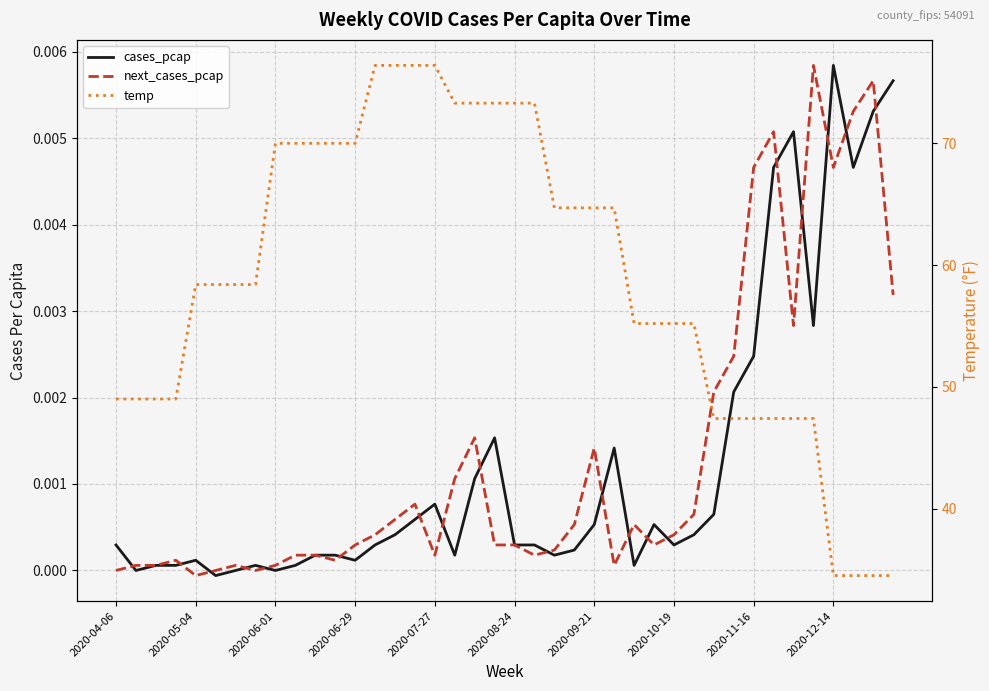

What is the difference between the maximum and minimum values in the temp series?

41.9